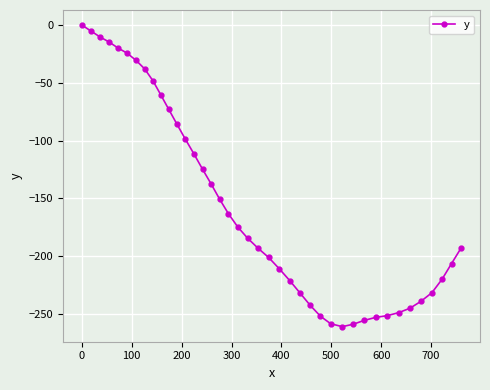

What is the minimum value shown in the chart?

-261.0